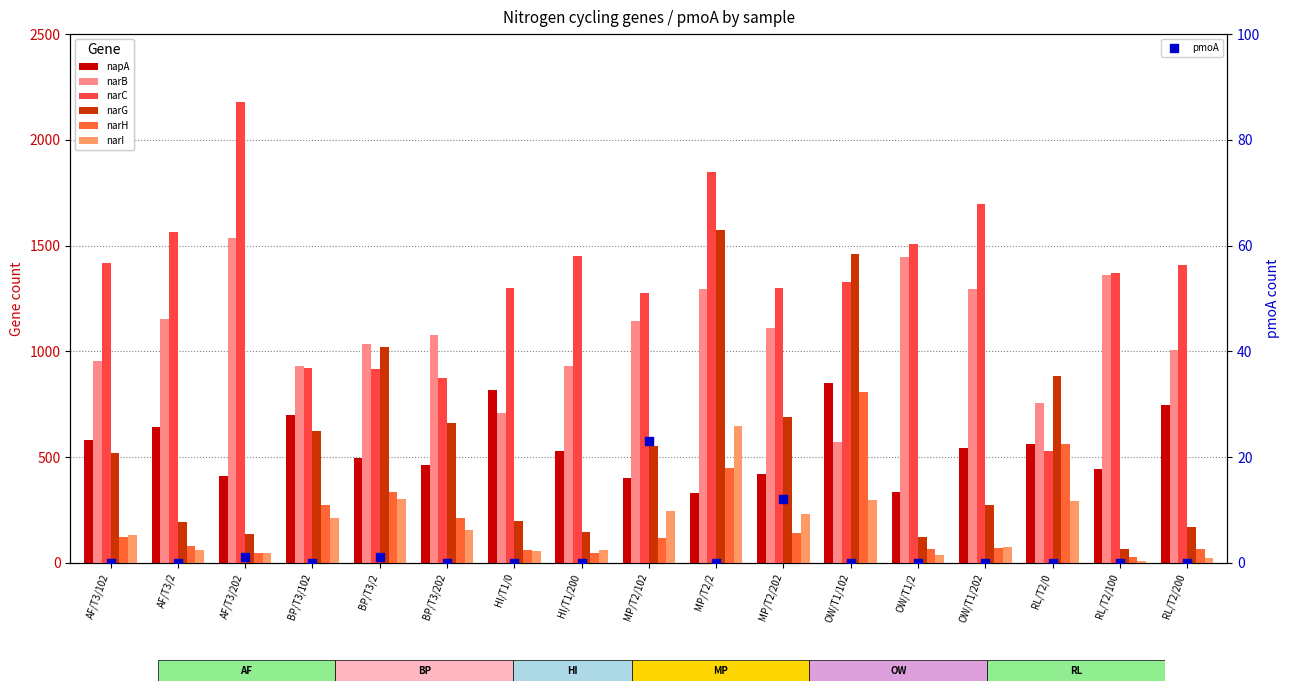

Which series contains the highest Y value?

narC